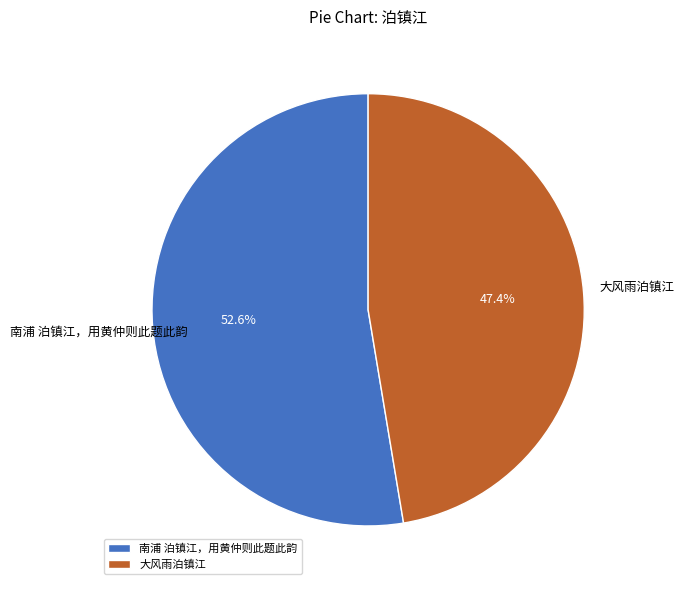

How much of the chart is everything except 南浦 泊镇江，用黄仲则此题此韵?

47.4%